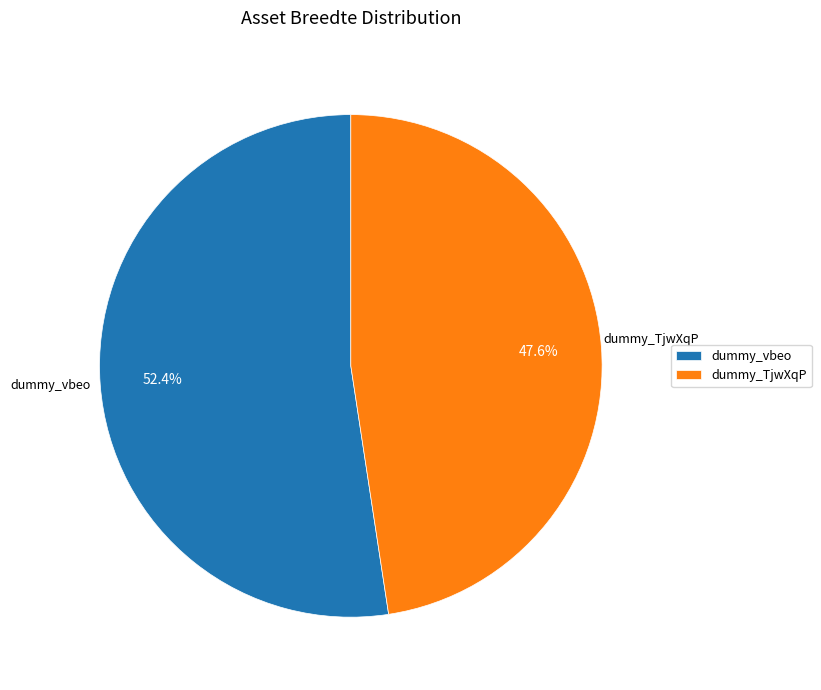

To the nearest percent, what is the combined percentage of dummy_vbeo and dummy_TjwXqP?

100%